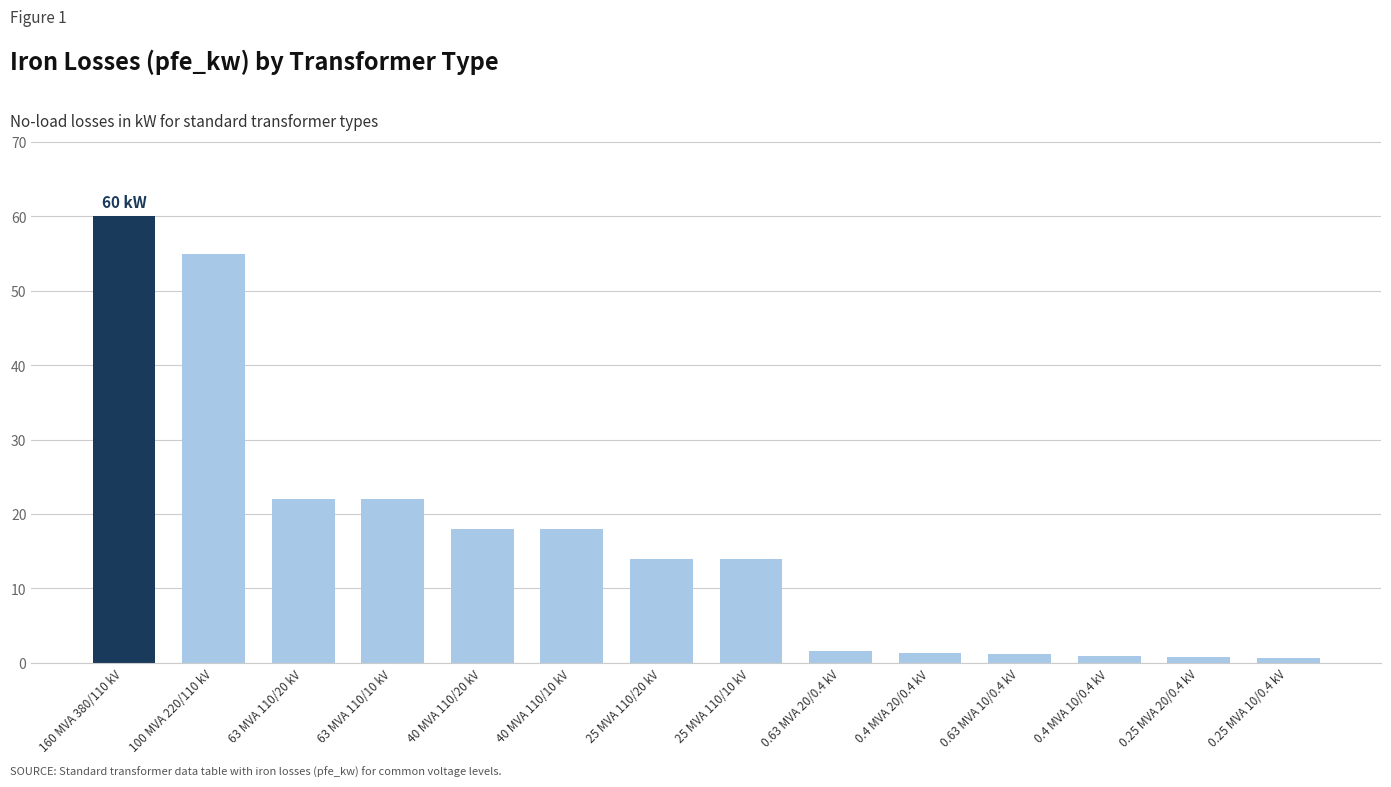

How many distinct data groups are displayed?

1